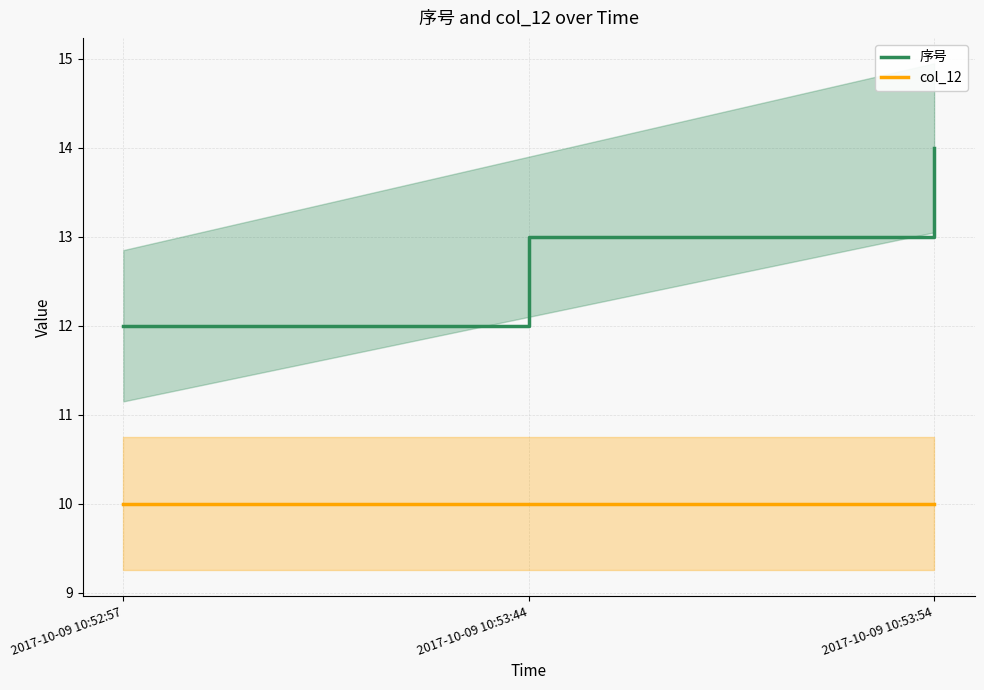

At 2017-10-09 10:52:57, list the series in order from largest to smallest.

序号, col_12